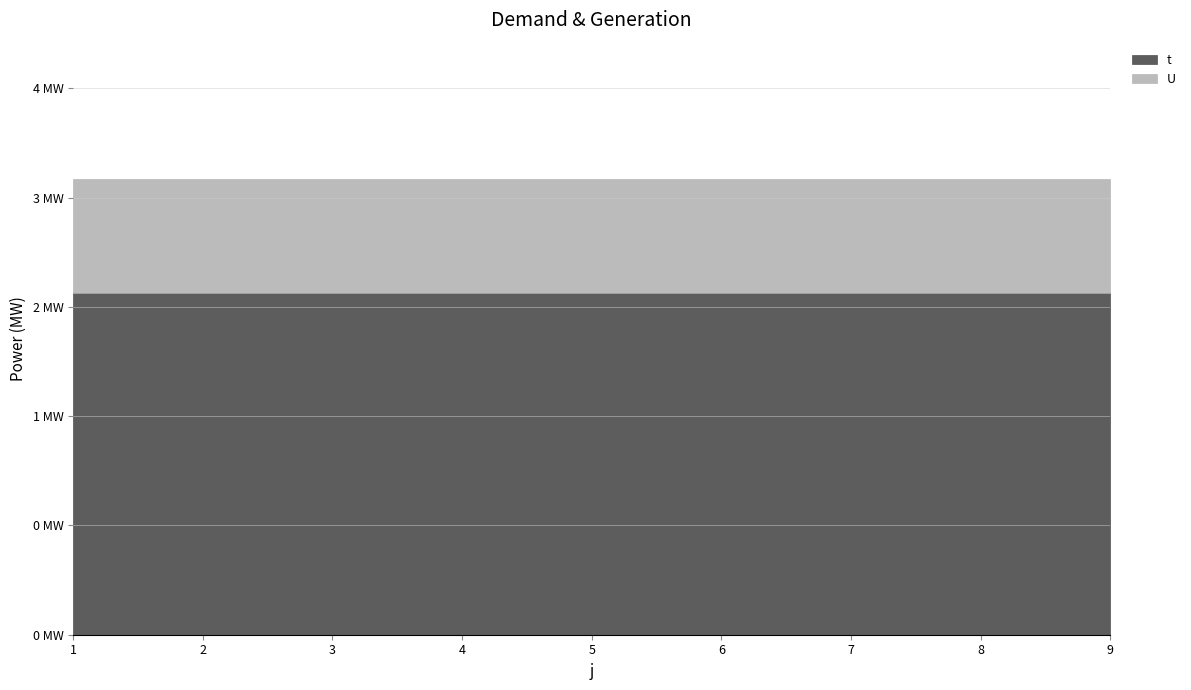

What is the greatest value displayed?

3